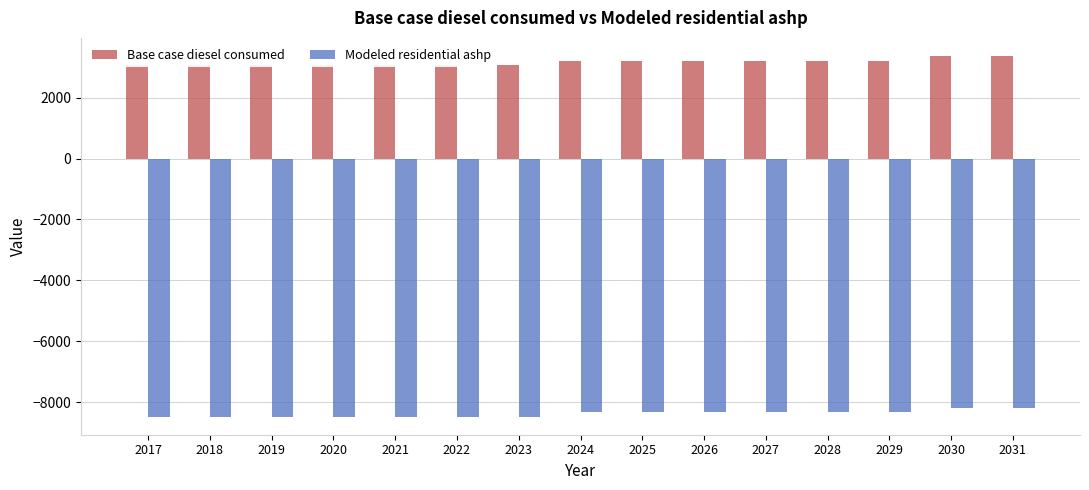

Which category has the highest value in the Base case diesel consumed series?

2030